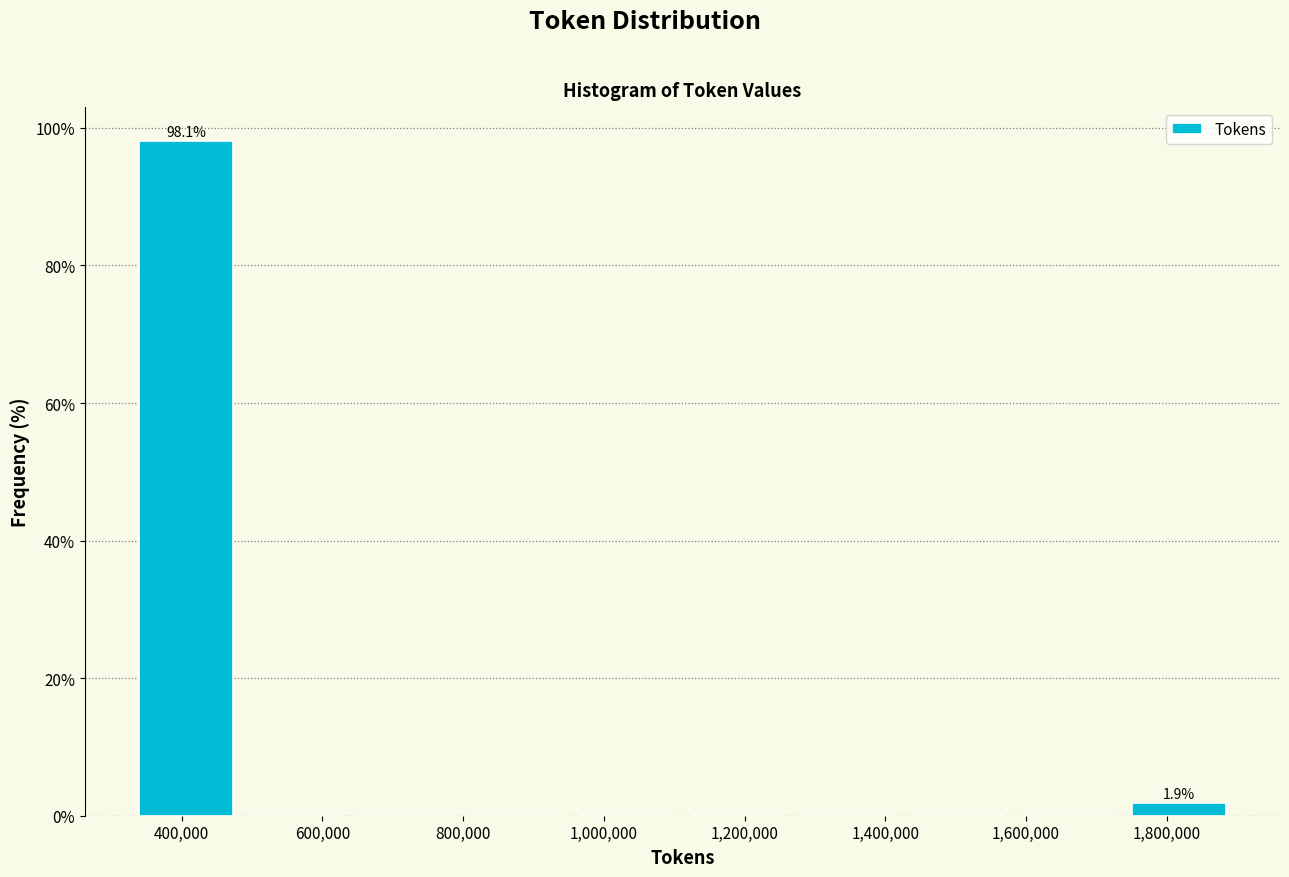

Which range on the x-axis has the tallest bar?

320000 to 480000